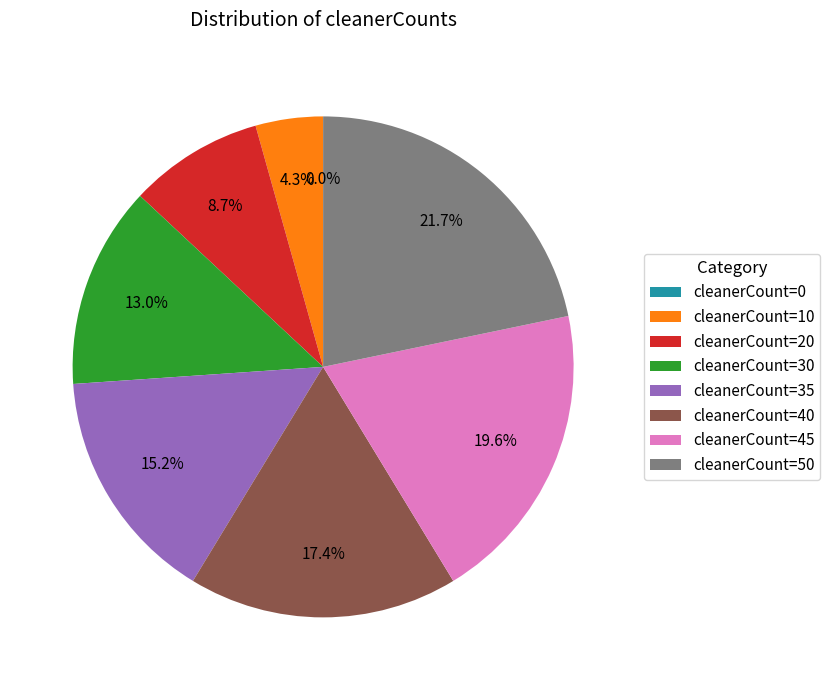

Count the number of slices in the pie.

8